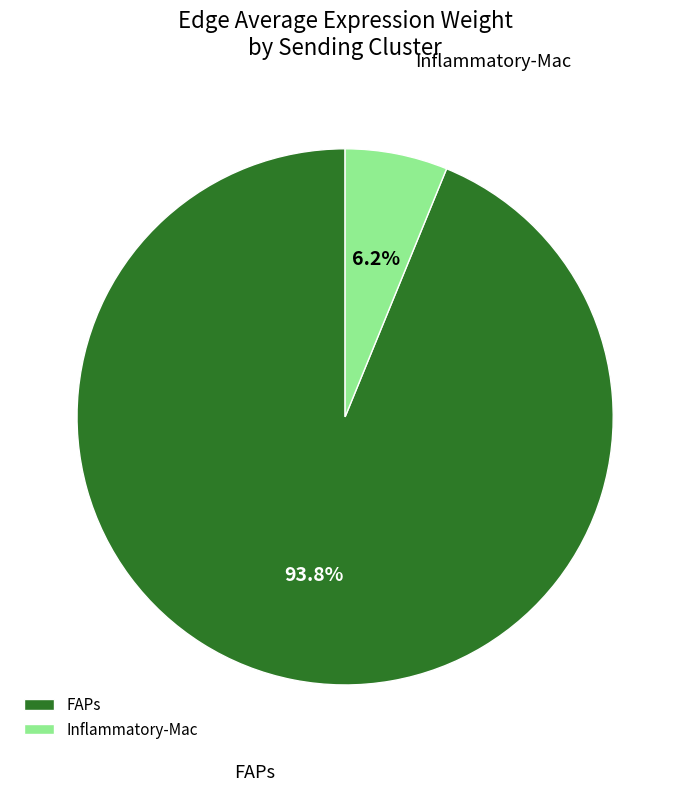

Combined, what portion of the pie is FAPs and Inflammatory-Mac?

100.0%